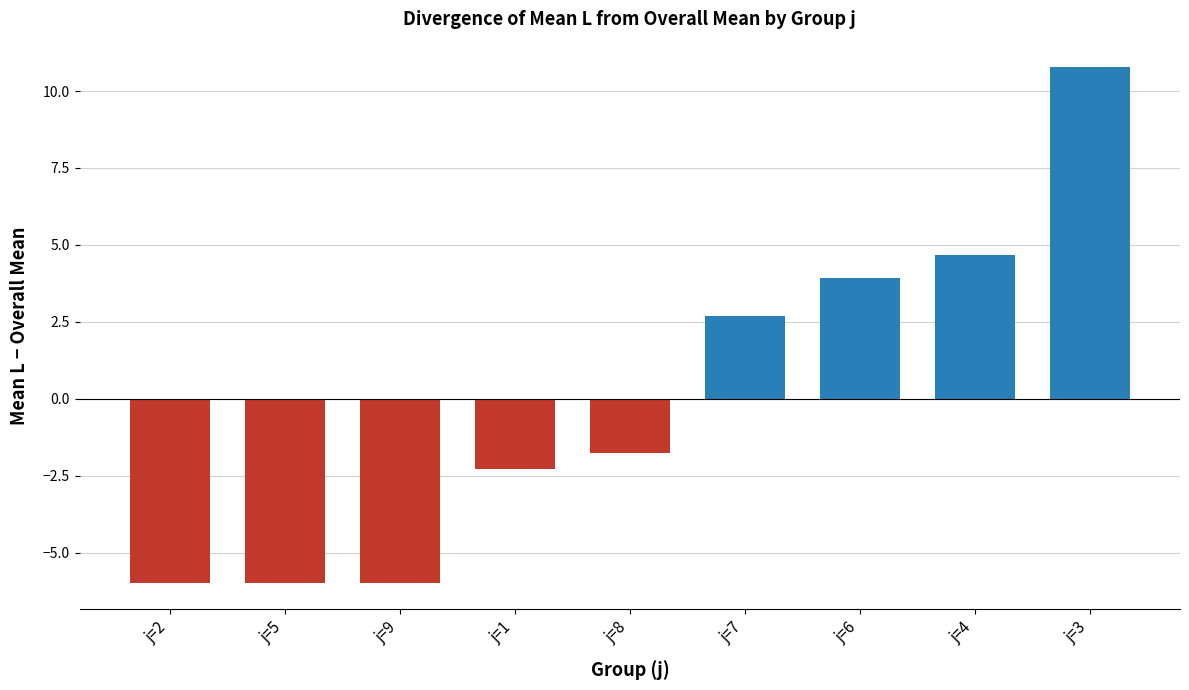

Is it true that the value at j=2 is -6.0?

True